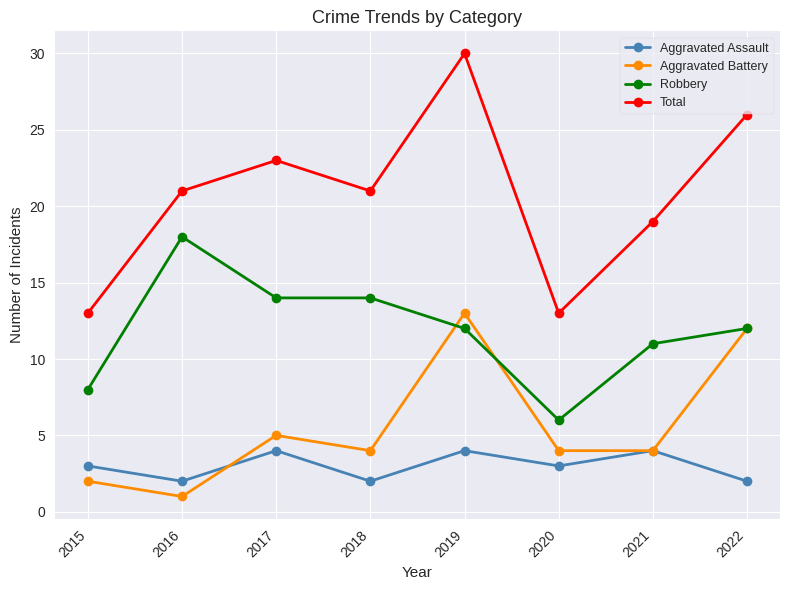

True or false: Aggravated Assault and Robbery intersect in this chart.

False